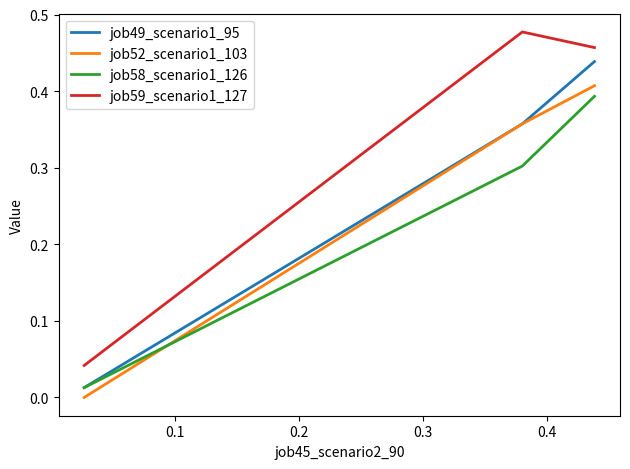

Which series has the largest total across all categories?

job59_scenario1_127